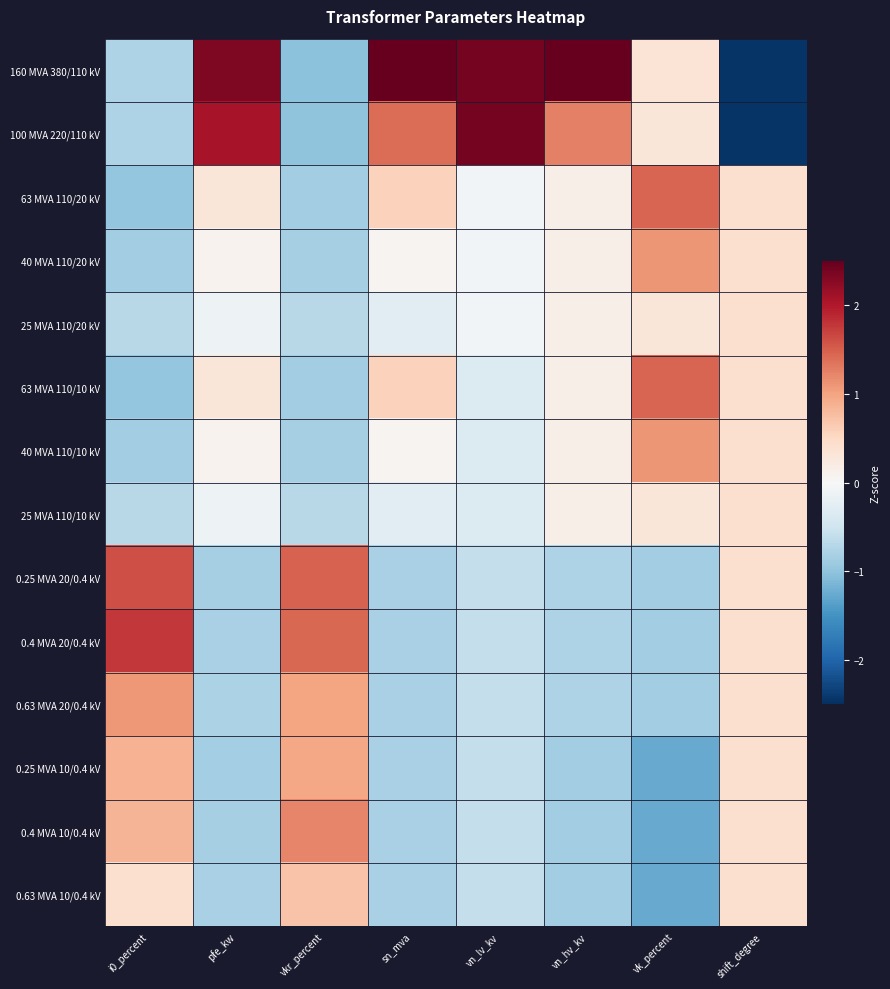

Between vn_lv_kv and shift_degree, which is larger?

vn_lv_kv